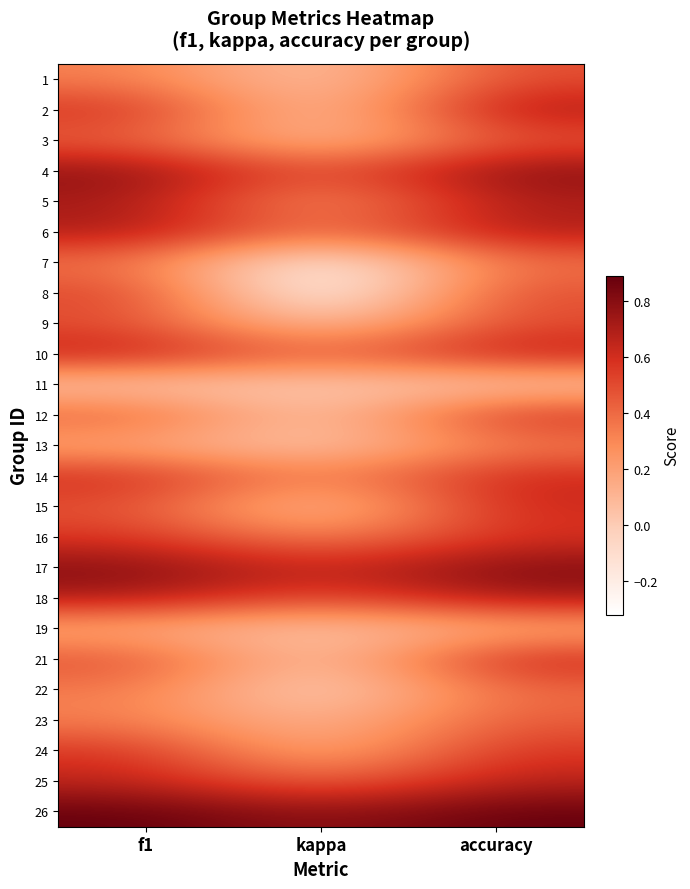

Between kappa and accuracy, which is larger?

accuracy